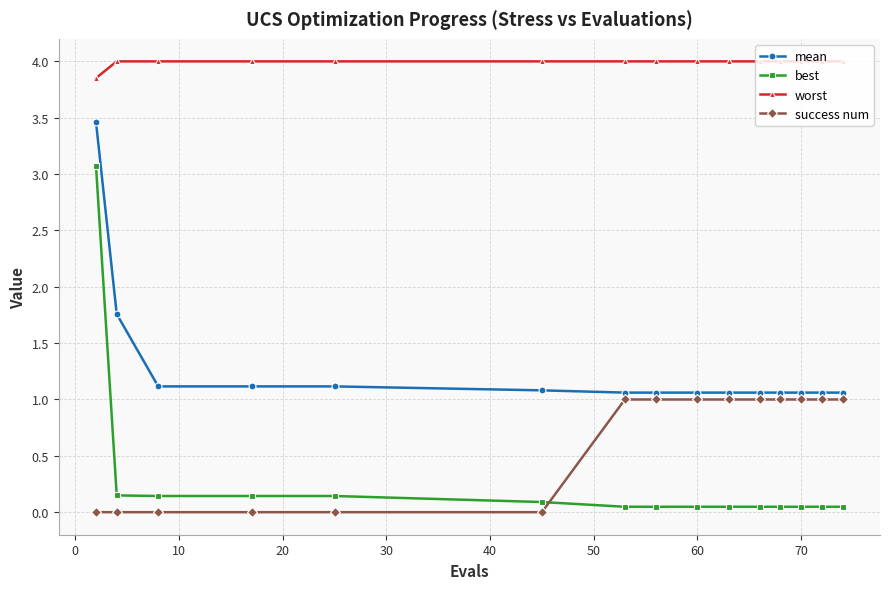

Rank the series by their maximum value, from lowest to highest.

success num, best, mean, worst